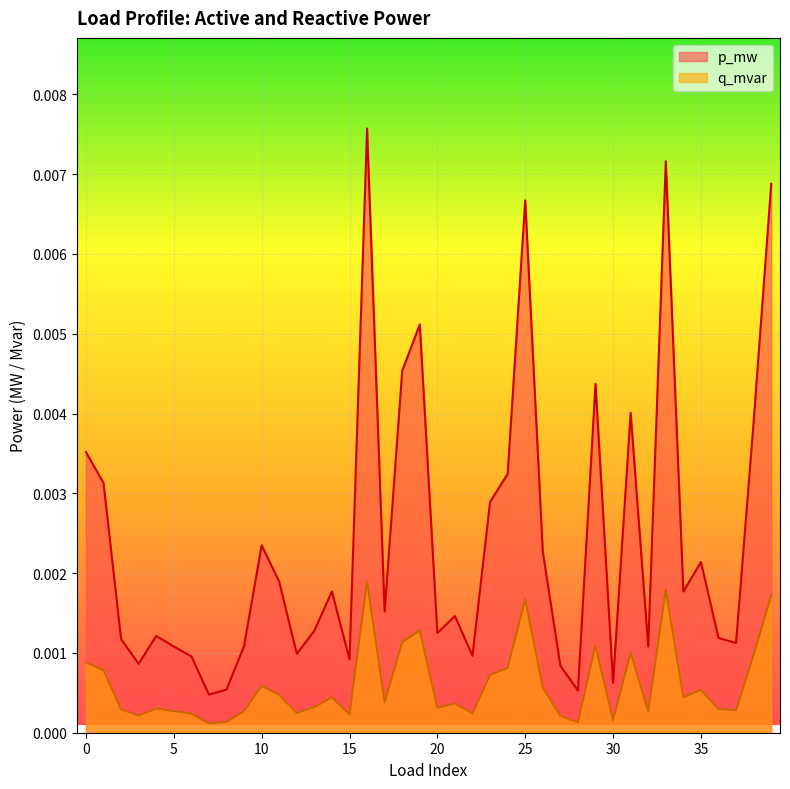

At how many categories does at least one series exceed 0?

40